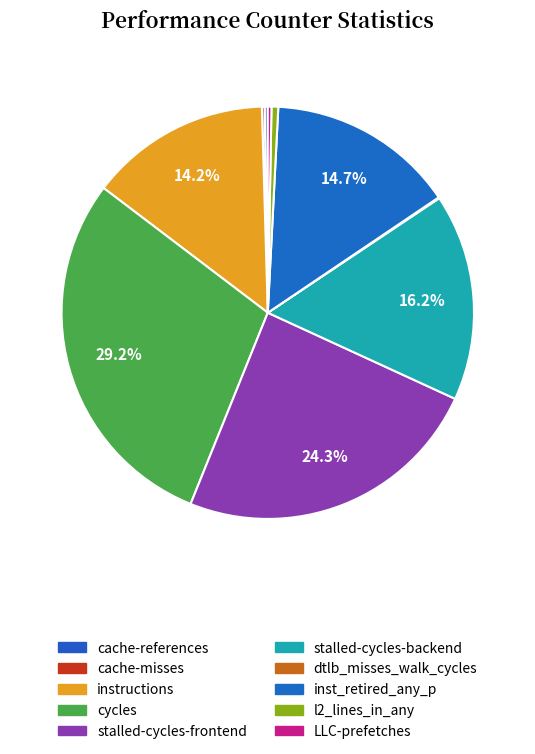

Is dtlb_misses_walk_cycles the majority of the pie?

No